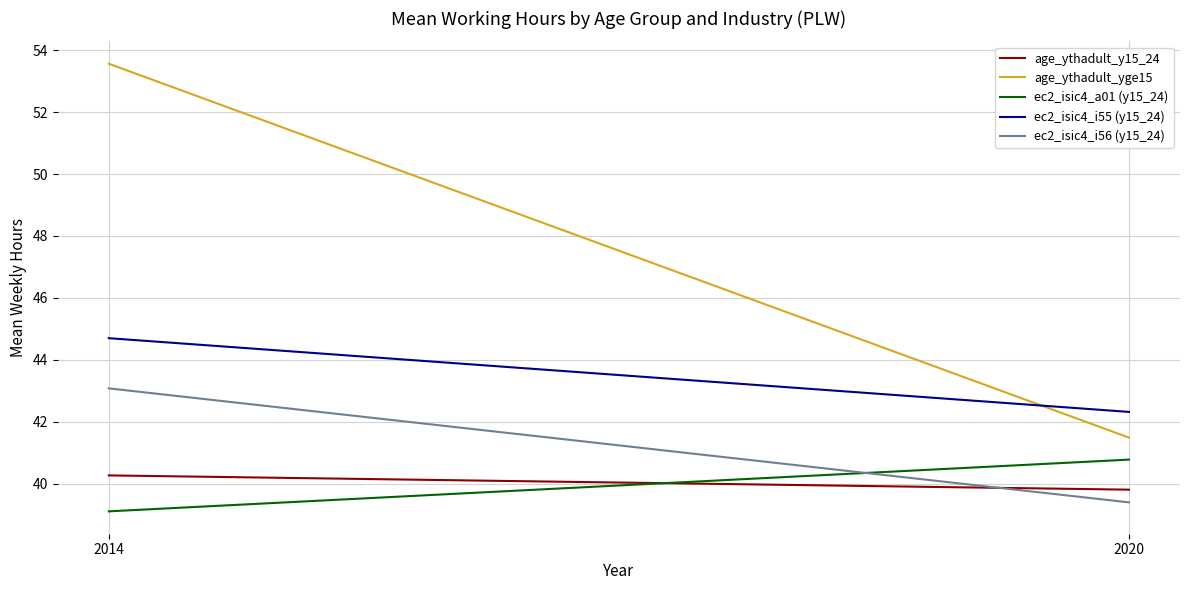

At which label is ec2_isic4_i55 (y15_24) closest to 43?

2020